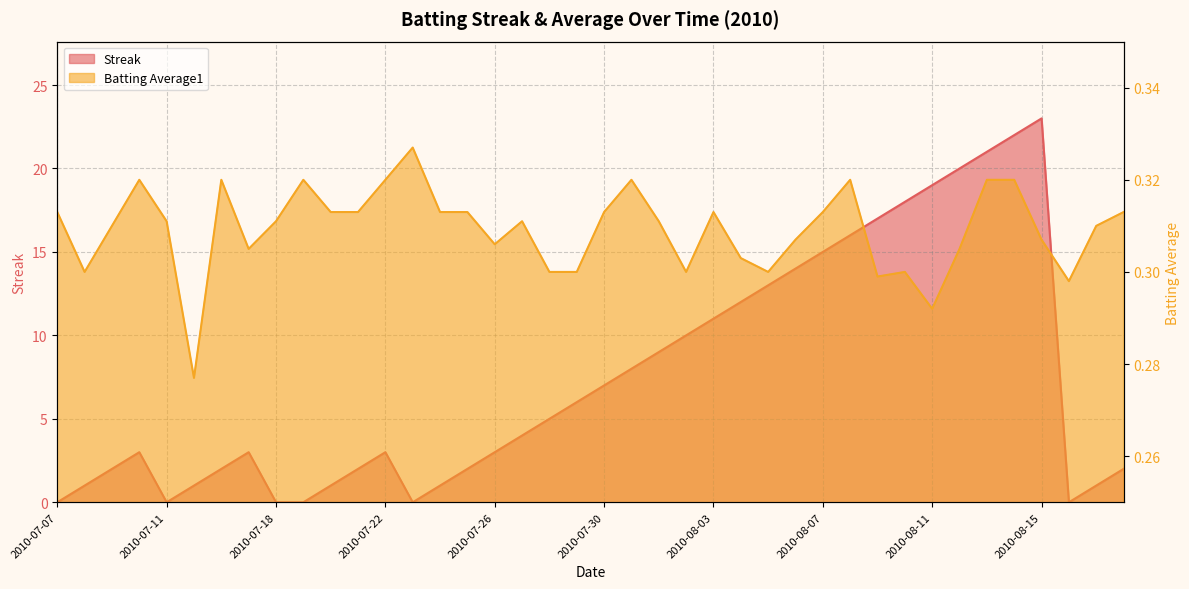

The value of Streak at 2010-08-13 is 33.6. True or false?

False